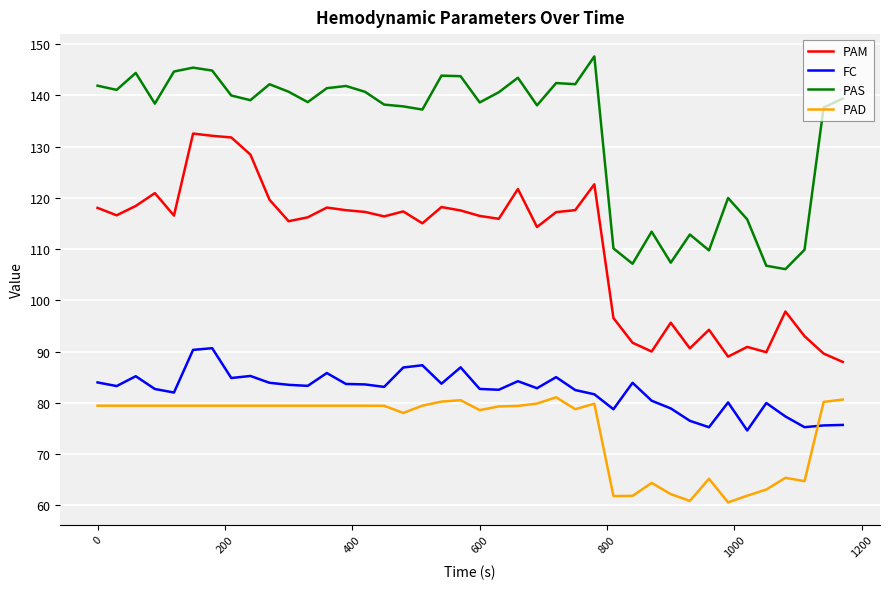

Which series has the largest total across all categories?

PAS